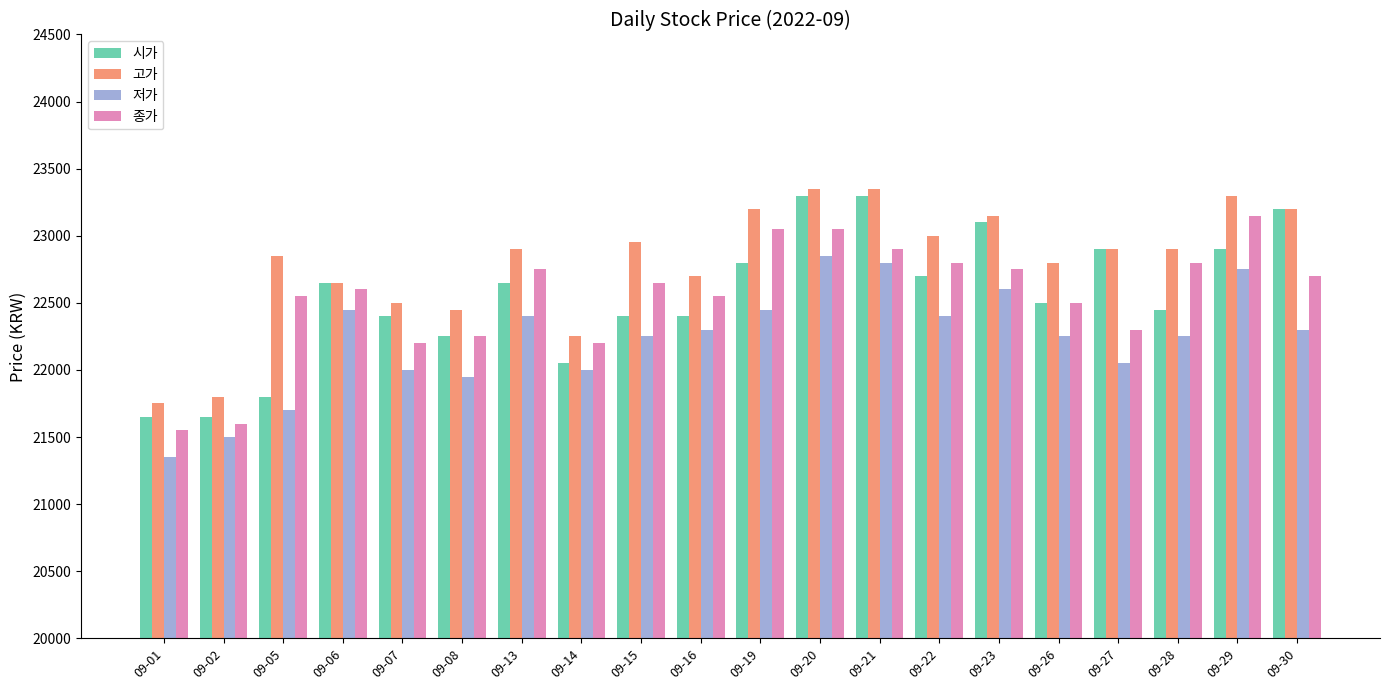

Is it true that 저가 equals 21500 at 09-02?

True